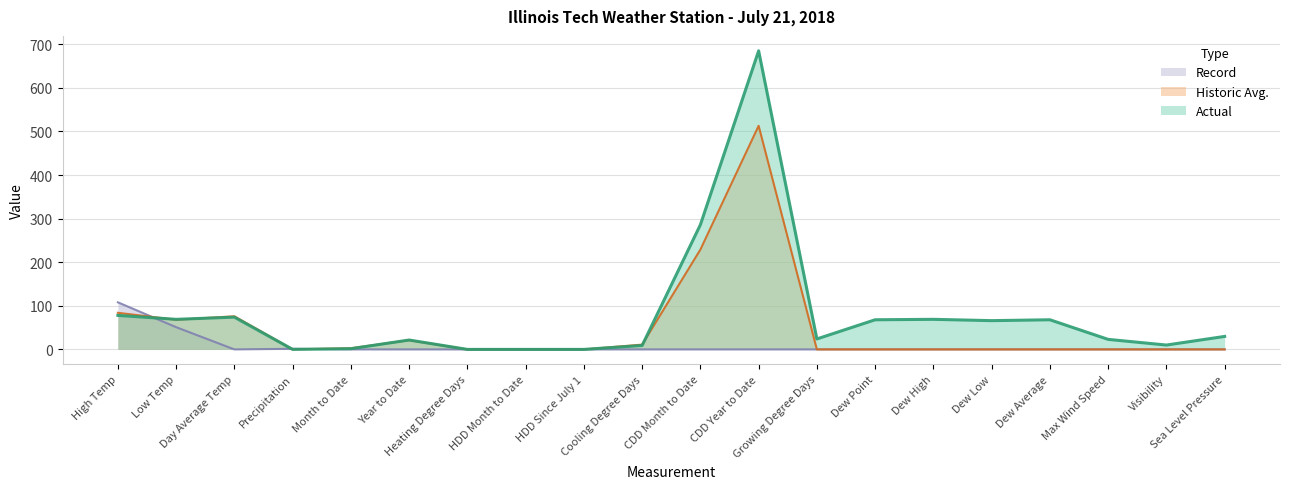

Reading left to right, extract all data points from this chart.

Actual: High Temp=78.0	Low Temp=69.0	Day Average Temp=74.0	Precipitation=0.1	Month to Date=1.6	Year to Date=21.5	Heating Degree Days=0.0	HDD Month to Date=0.0	HDD Since July 1=0.0	Cooling Degree Days=9.0	CDD Month to Date=286.0	CDD Year to Date=685.0	Growing Degree Days=24.0	Dew Point=68.0	Dew High=69.0	Dew Low=66.0	Dew Average=68.0	Max Wind Speed=23.0	Visibility=10.0	Sea Level Pressure=29.8
Historic Avg.: High Temp=84.0	Low Temp=68.0	Day Average Temp=76.0	Precipitation=0.1	Month to Date=2.6	Year to Date=21.2	Heating Degree Days=0.0	HDD Month to Date=0.0	HDD Since July 1=0.0	Cooling Degree Days=11.0	CDD Month to Date=229.0	CDD Year to Date=513.0	Growing Degree Days=0.0	Dew Point=0.0	Dew High=0.0	Dew Low=0.0	Dew Average=0.0	Max Wind Speed=0.0	Visibility=0.0	Sea Level Pressure=0.0
Record: High Temp=108.0	Low Temp=51.0	Day Average Temp=0.0	Precipitation=1.4	Month to Date=0.0	Year to Date=0.0	Heating Degree Days=0.0	HDD Month to Date=0.0	HDD Since July 1=0.0	Cooling Degree Days=0.0	CDD Month to Date=0.0	CDD Year to Date=0.0	Growing Degree Days=0.0	Dew Point=0.0	Dew High=0.0	Dew Low=0.0	Dew Average=0.0	Max Wind Speed=0.0	Visibility=0.0	Sea Level Pressure=0.0